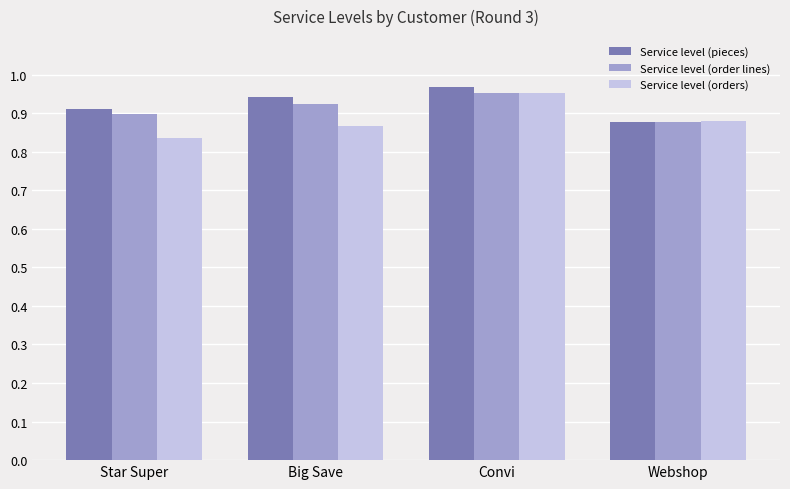

Which series changed the most between Convi and Webshop?

Service level (pieces)